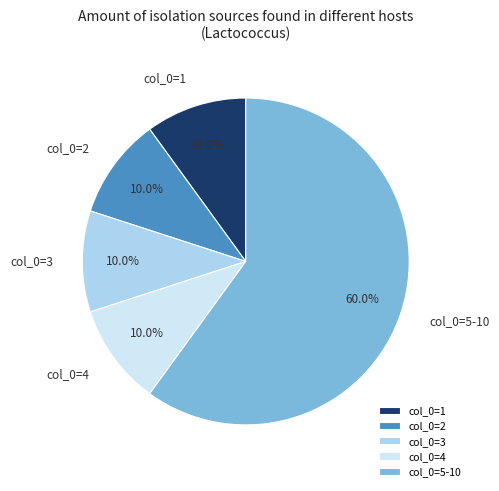

To the nearest percent, what percentage of the pie is col_0=2?

10%